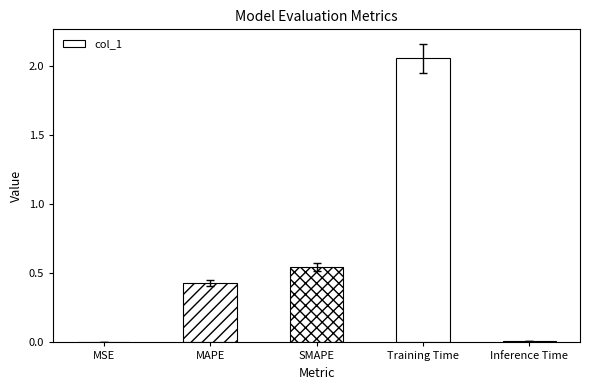

Which has a higher value, Inference Time or Training Time?

Training Time